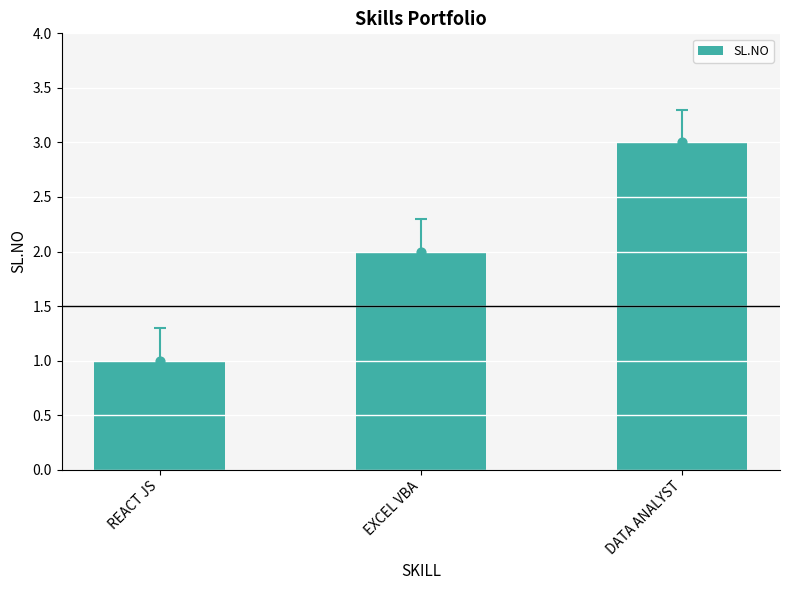

Which has a higher value, DATA ANALYST or REACT JS?

DATA ANALYST